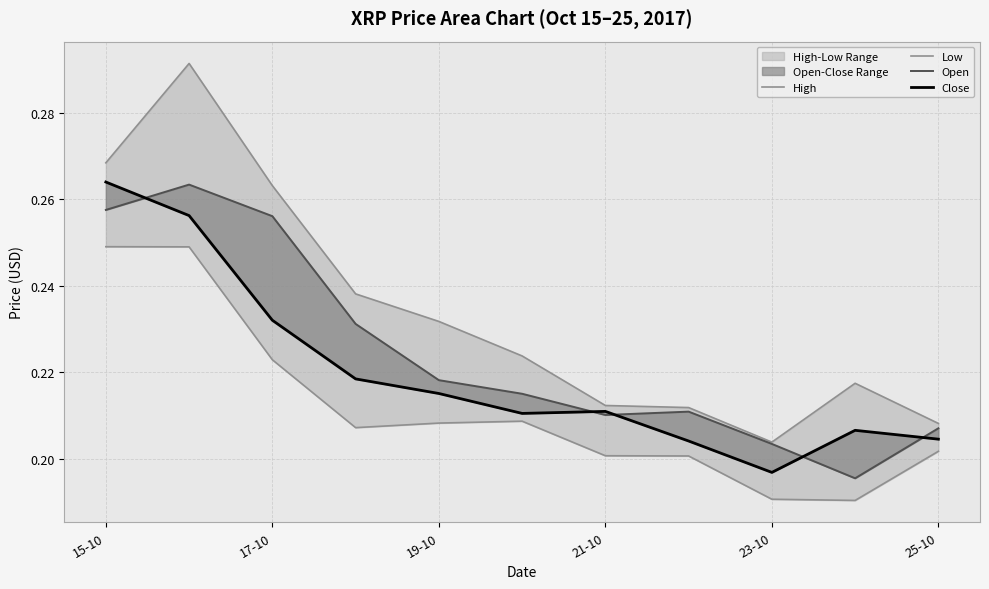

Read the Open value at 23-10.

0.2